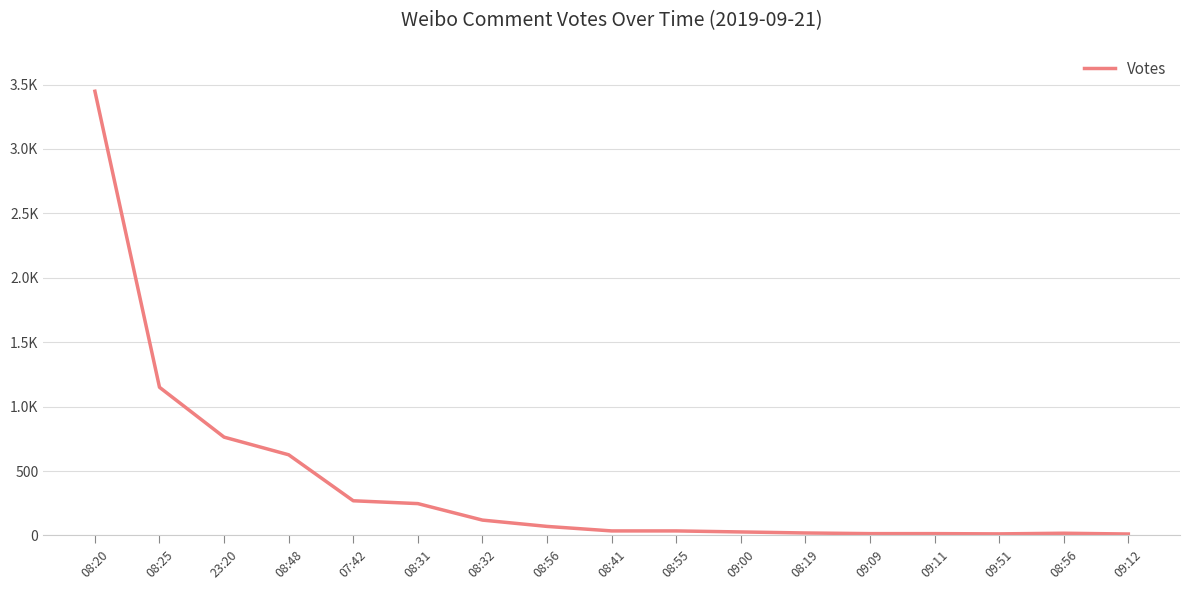

Does the chart have visible grid lines?

Yes